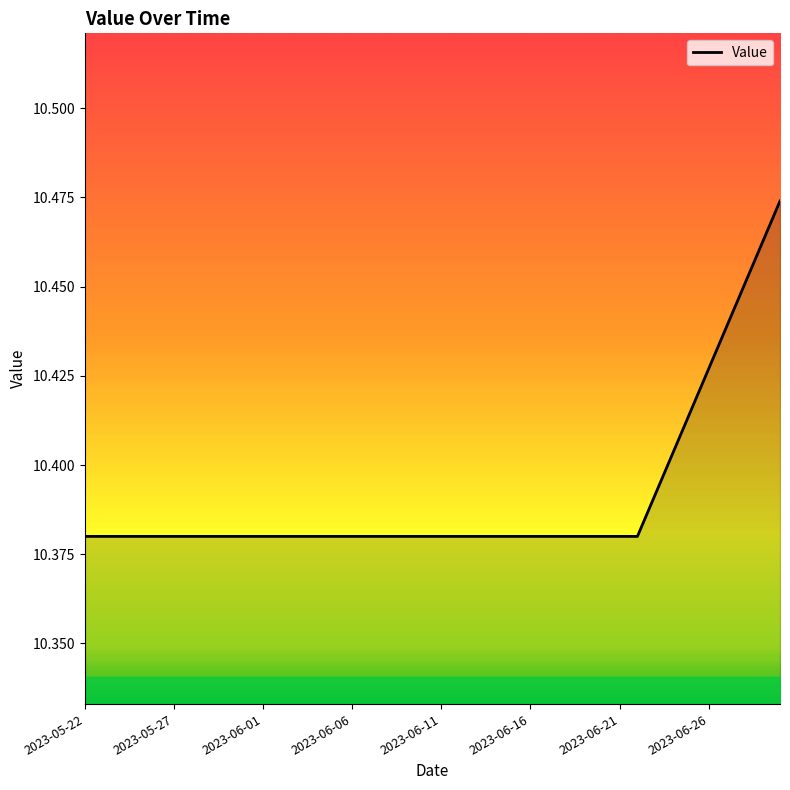

Does the chart display data point markers on the line(s)?

No